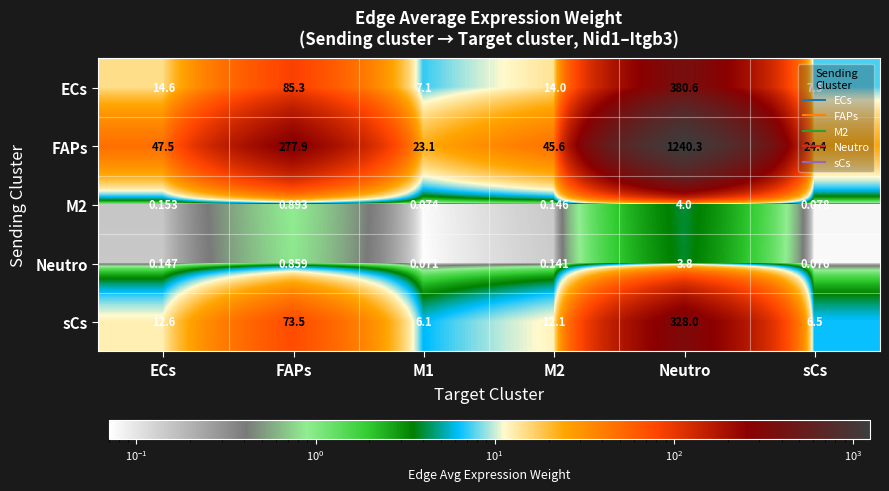

Which series has the largest range (max minus min)?

FAPs